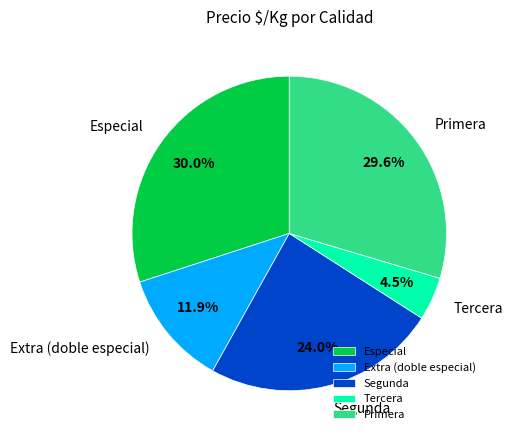

Which has a higher value, Segunda or Primera?

Primera